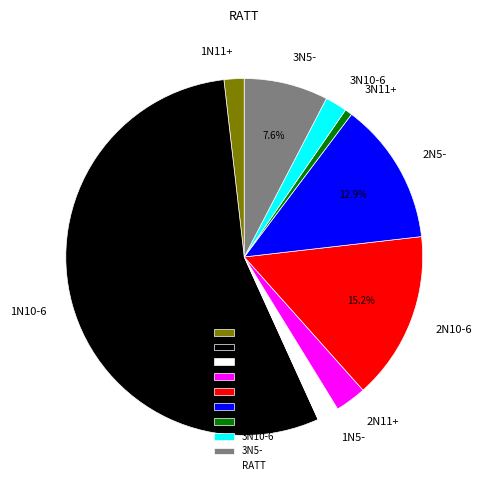

How many slices are in this pie chart?

9